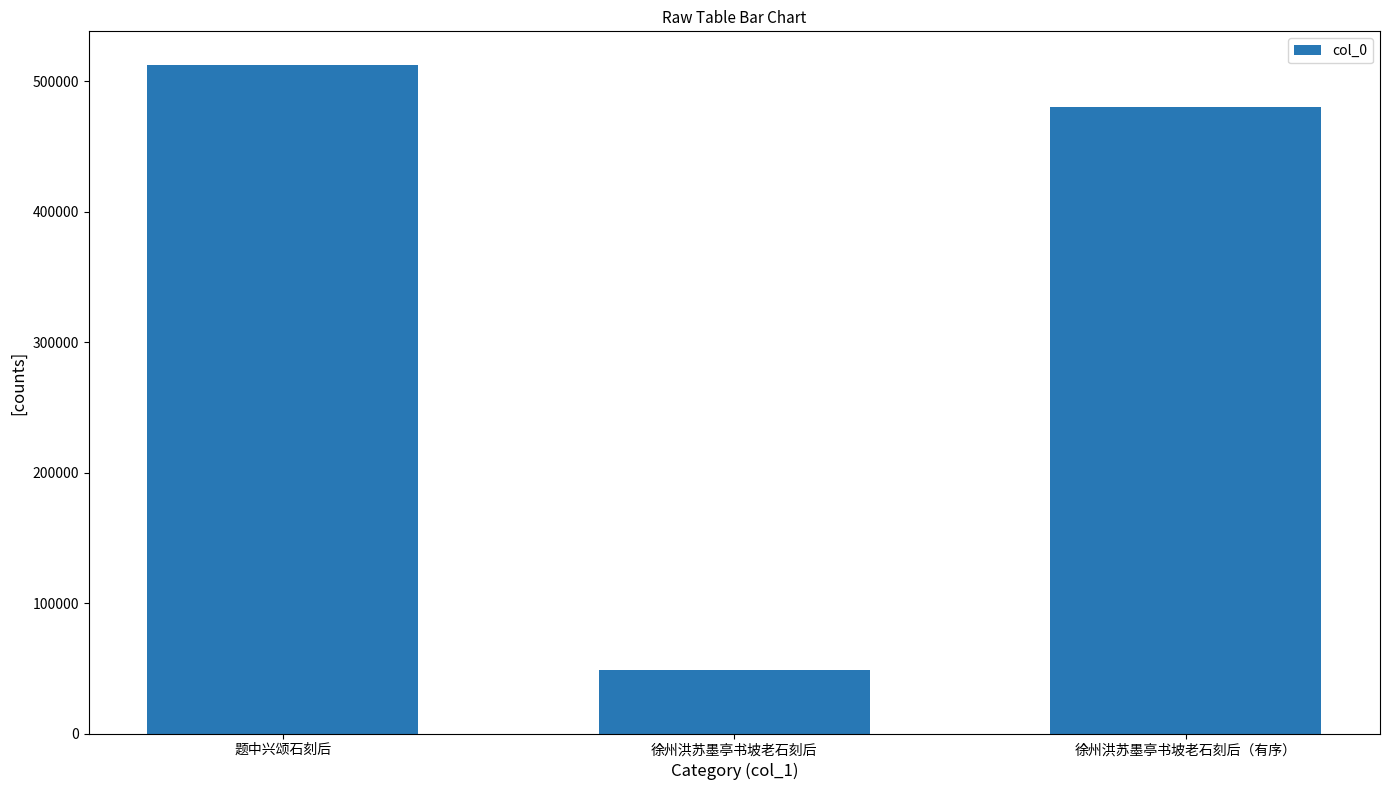

List the labels in order of value, largest first.

题中兴颂石刻后, 徐州洪苏墨亭书坡老石刻后（有序）, 徐州洪苏墨亭书坡老石刻后